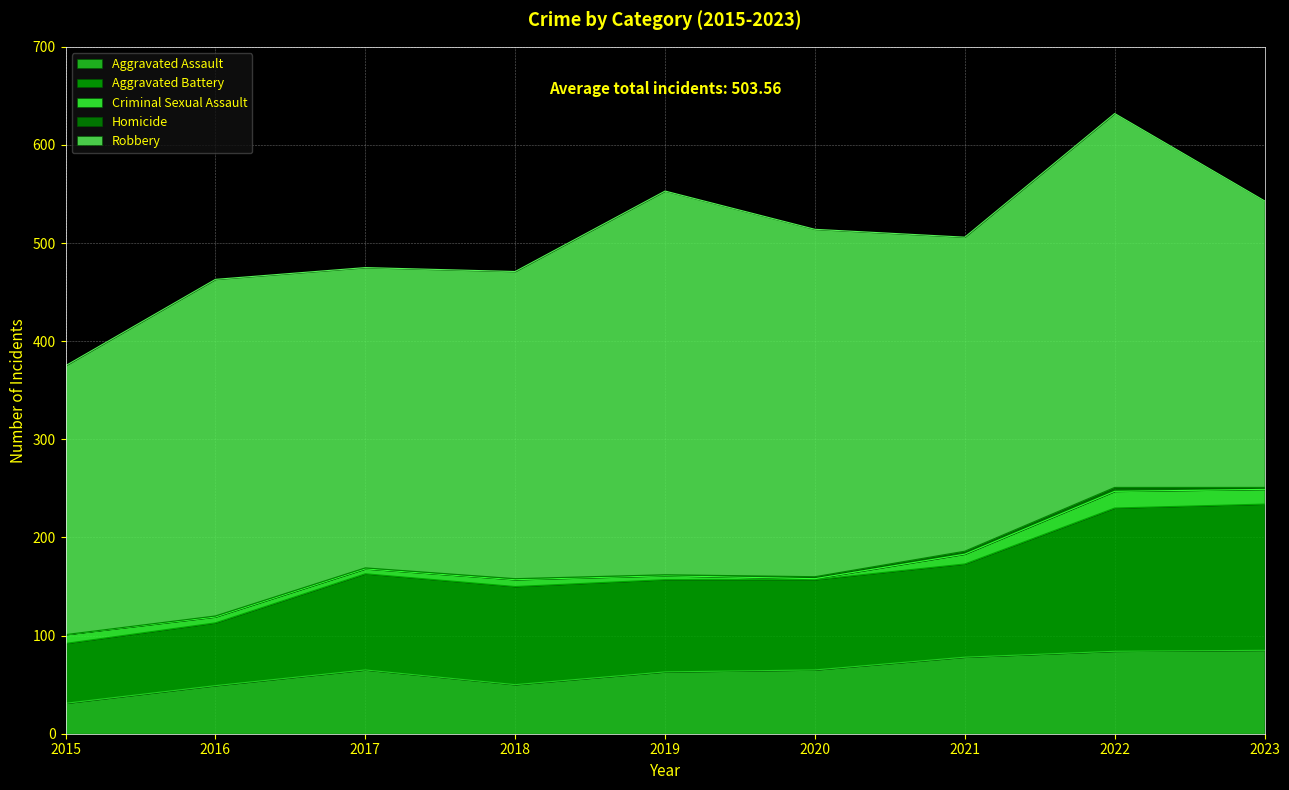

The value of Criminal Sexual Assault at 2017 is 8. True or false?

False